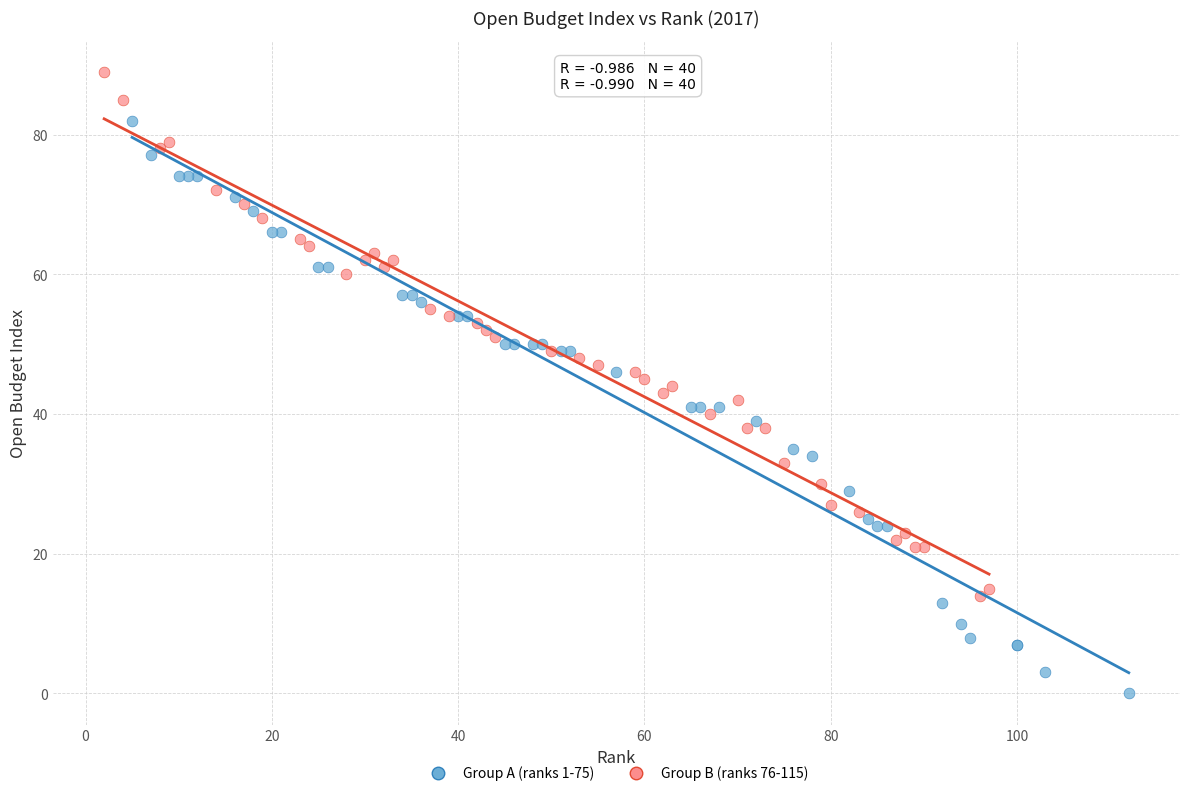

Which series contains the highest Y value?

Group B (ranks 76-115)